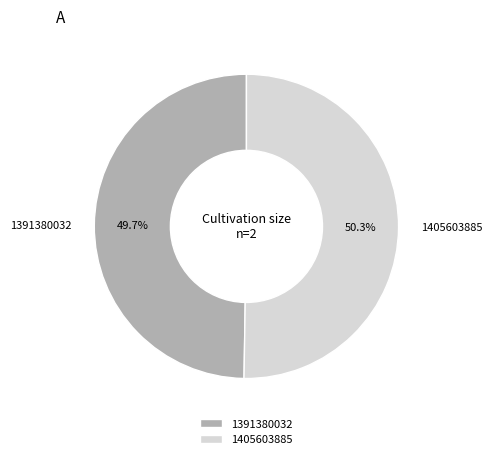

Approximately how many times larger is the value at 1391380032 compared to 1405603885?

1.0